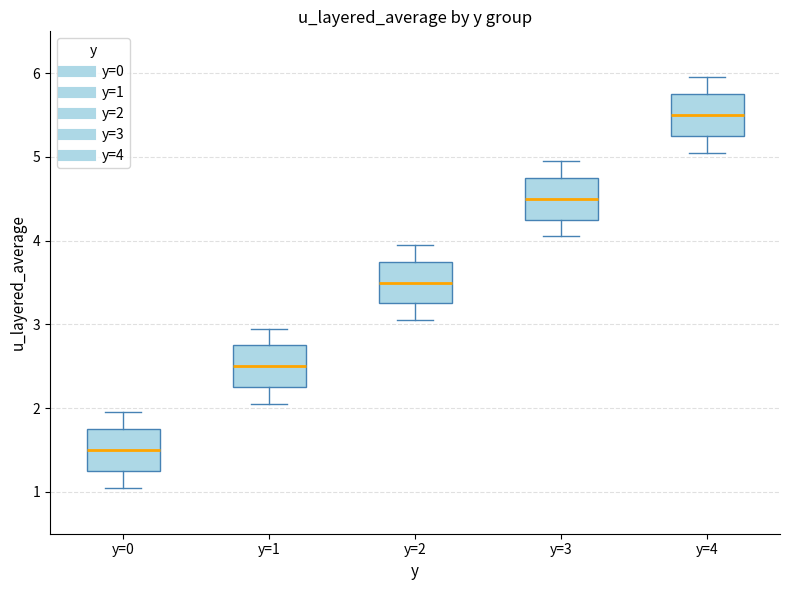

Which box's median line is the highest?

y=4